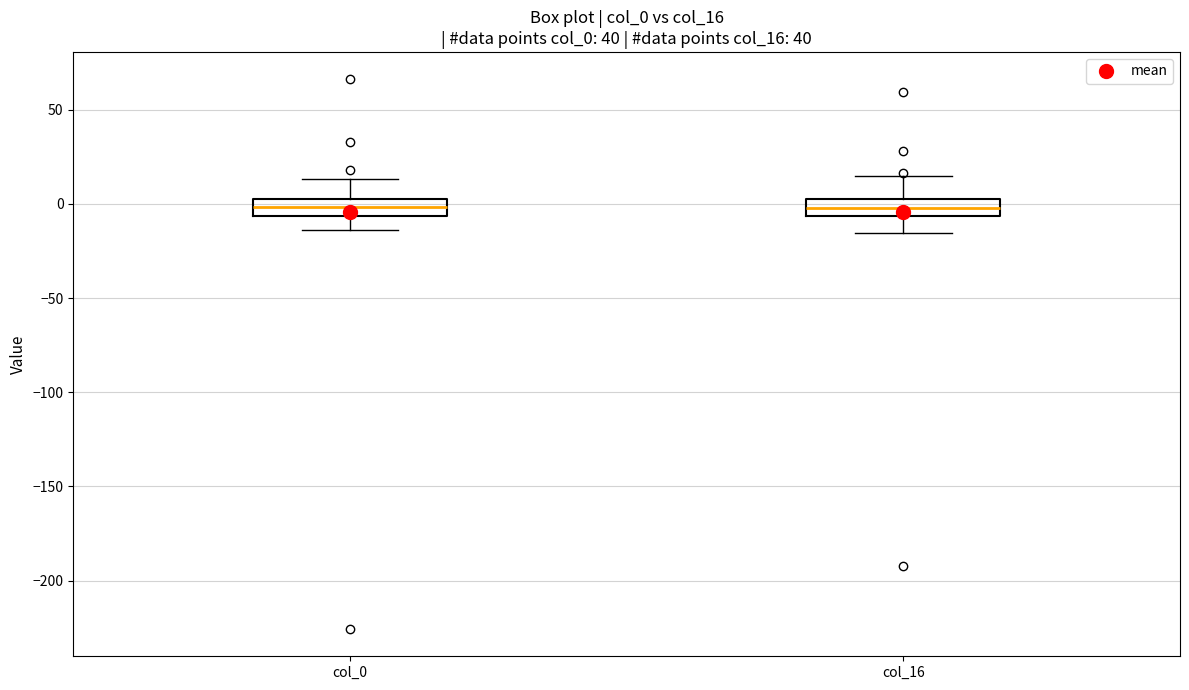

Reading left to right, transcribe this box plot: for each box, give where its median line is, the range the box spans, and where its two whiskers end, as read against the y-axis. The values are not printed on the chart, so give them approximately, as read against the axis.

col_0: median 0, box -5 to 5, whiskers -15 to 15
col_16: median 0, box -5 to 5, whiskers -15 to 15